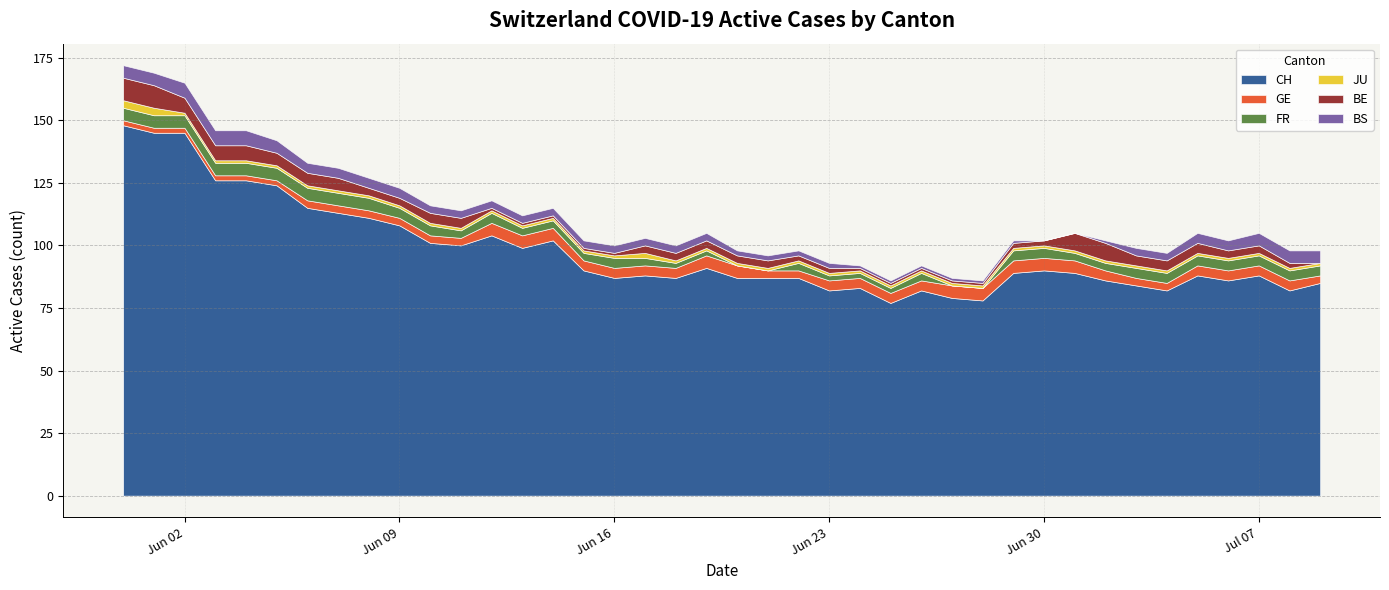

What is the label of the 9th point from the right?

2020-07-01